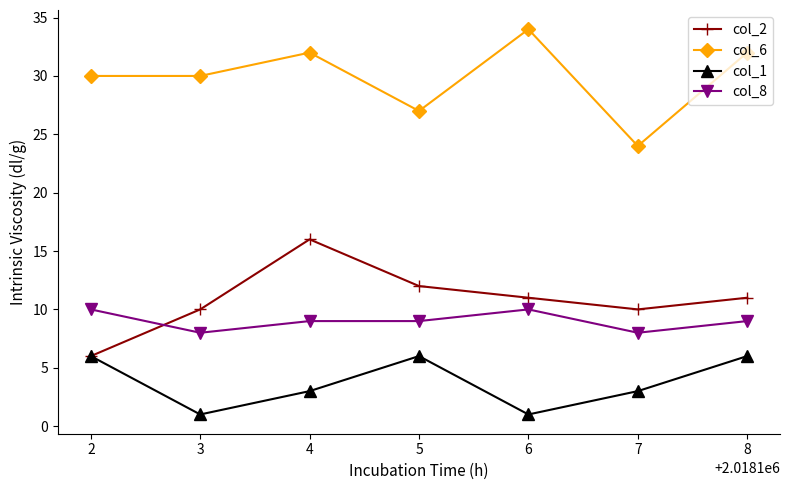

Which category has the highest value across all series?

6